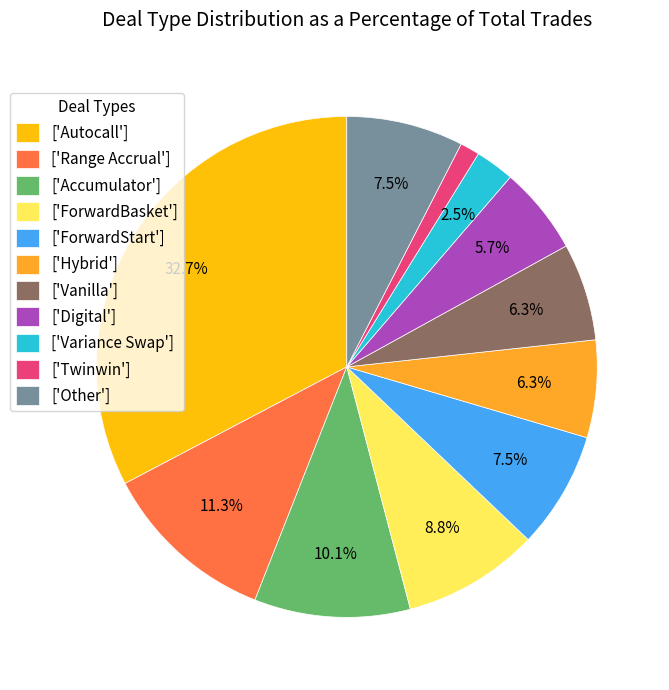

Do ['Autocall'] and ['Other'] together represent more than half of the pie?

No